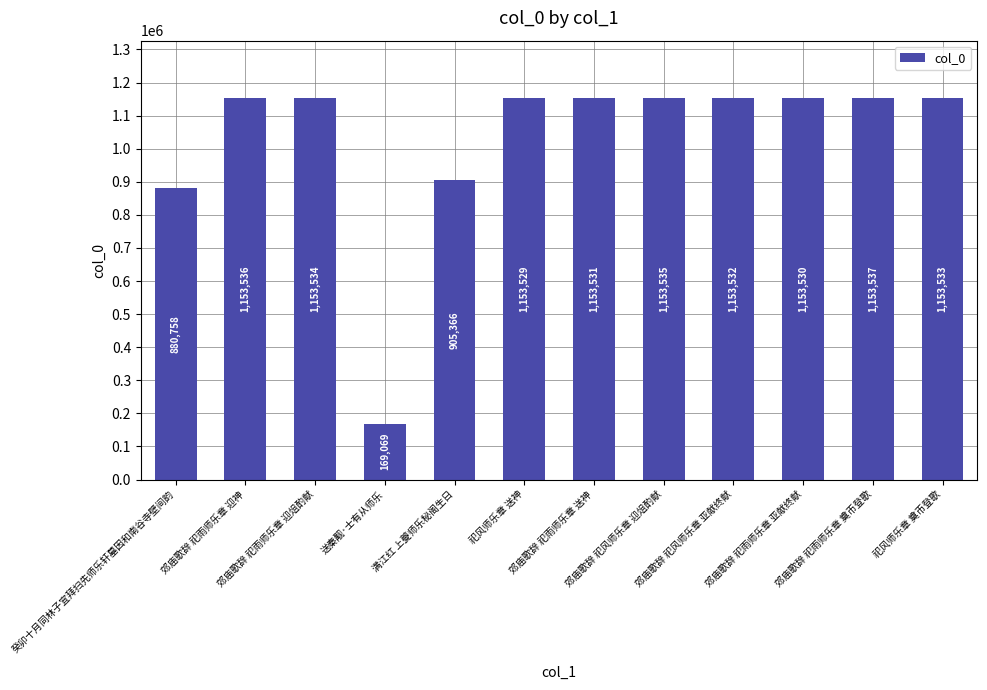

Rank the categories by value from highest to lowest.

郊庙歌辞 祀雨师乐章 奠币登歌, 郊庙歌辞 祀雨师乐章 迎神, 郊庙歌辞 祀风师乐章 迎俎酌献, 郊庙歌辞 祀雨师乐章 迎俎酌献, 祀风师乐章 奠币登歌, 郊庙歌辞 祀风师乐章 亚献终献, 郊庙歌辞 祀雨师乐章 送神, 郊庙歌辞 祀雨师乐章 亚献终献, 祀风师乐章 送神, 满江红 上夔师乐秘阁生日, 癸卯十月同林子宜拜扫先师乐轩墓因和南谷寺壁间韵, 送秦觏·士有从师乐